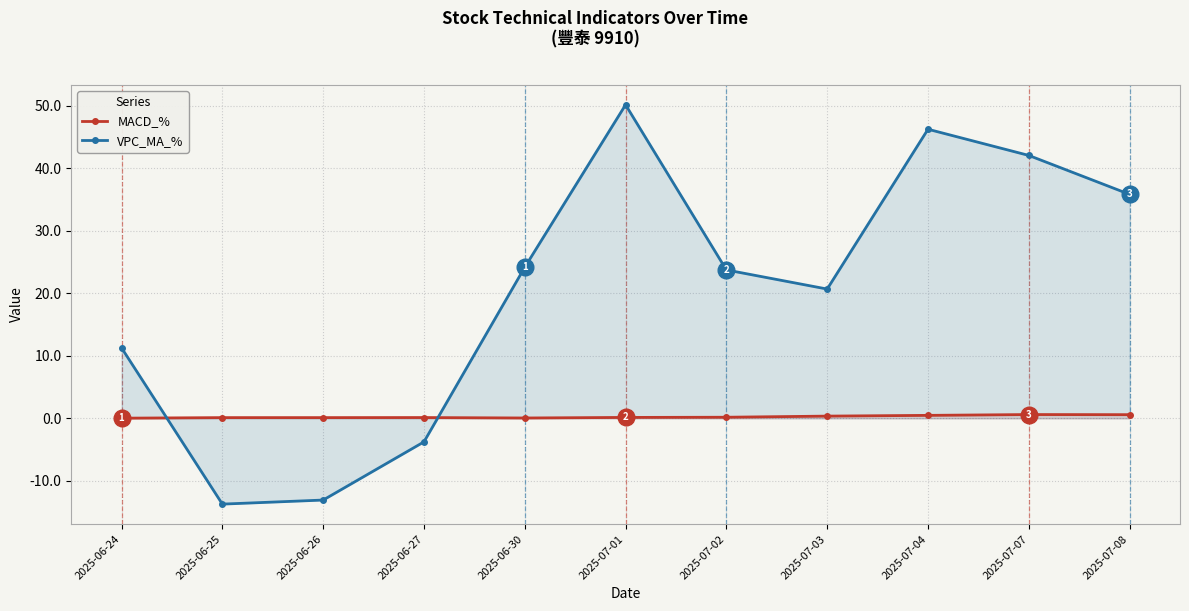

True or false: MACD_% and VPC_MA_% cross at least once.

True